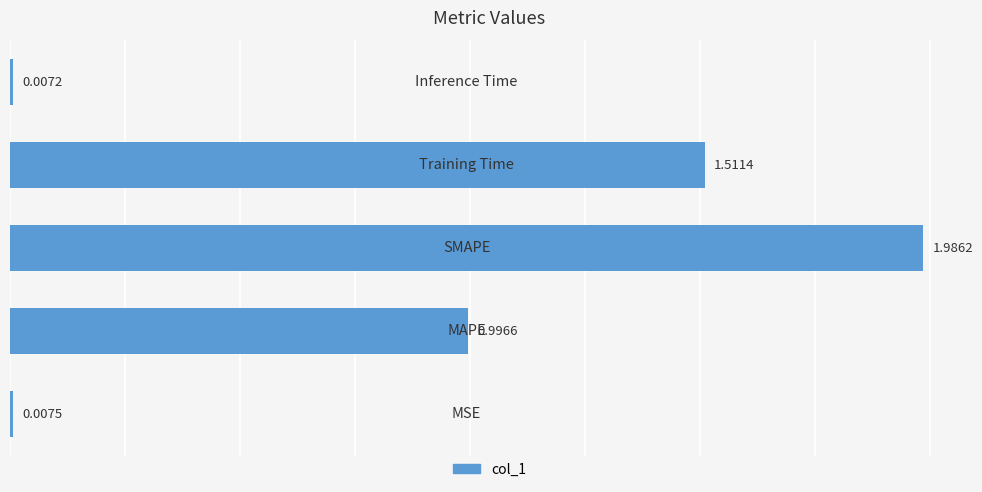

What is the average value?

0.9